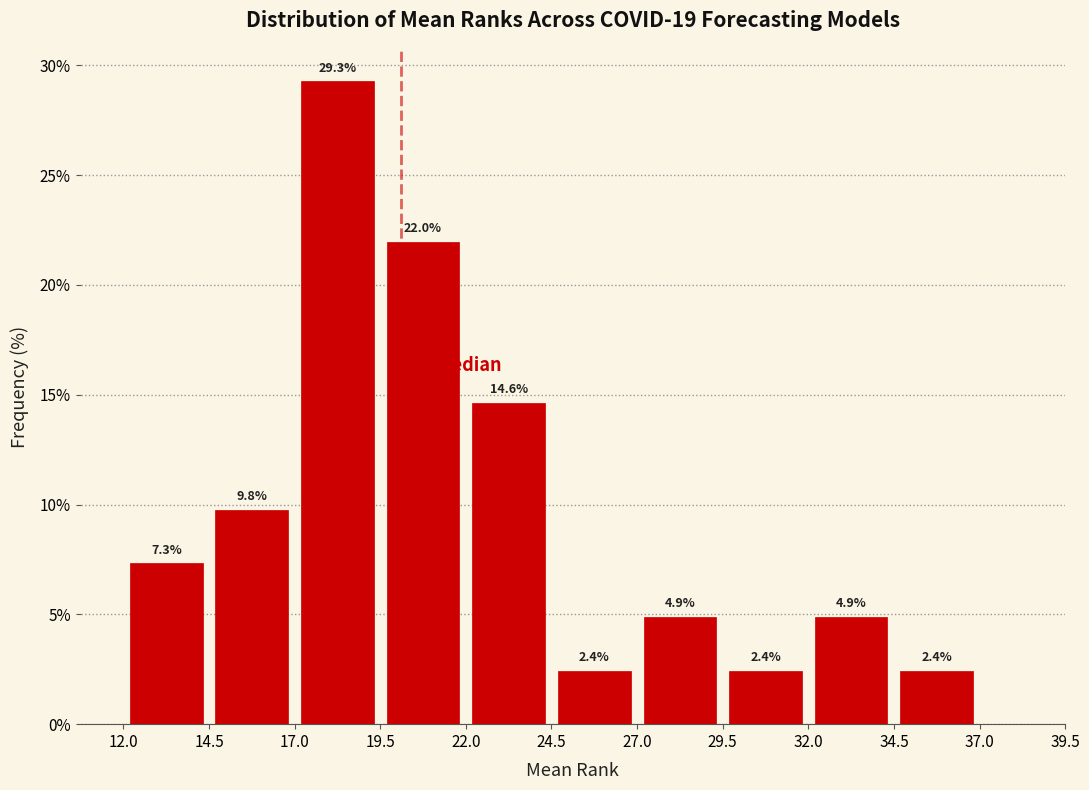

Which range on the x-axis has the tallest bar?

17.0 to 19.5